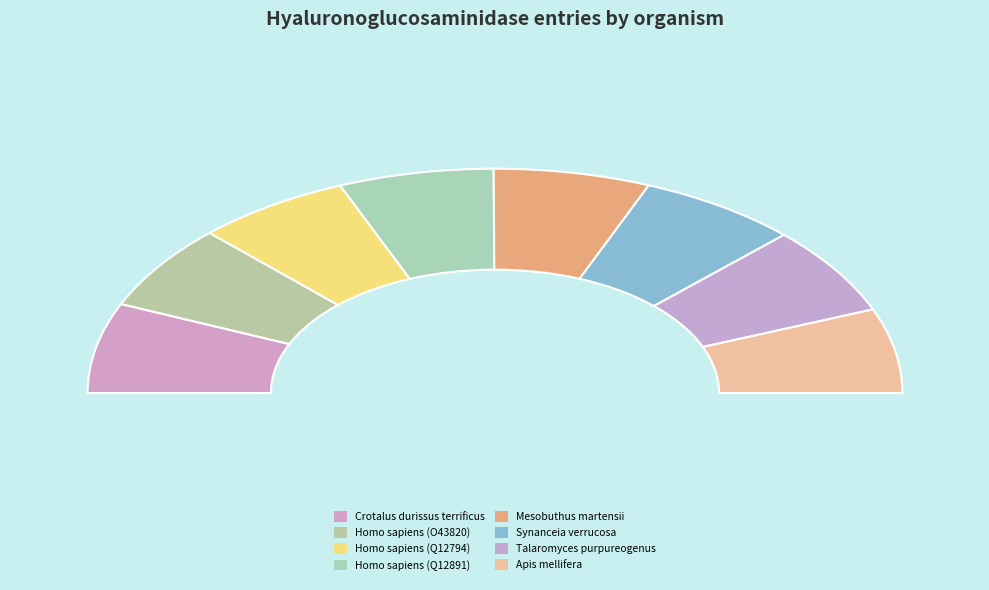

The Crotalus durissus terrificus slice represents 13% of the pie. True or false?

True